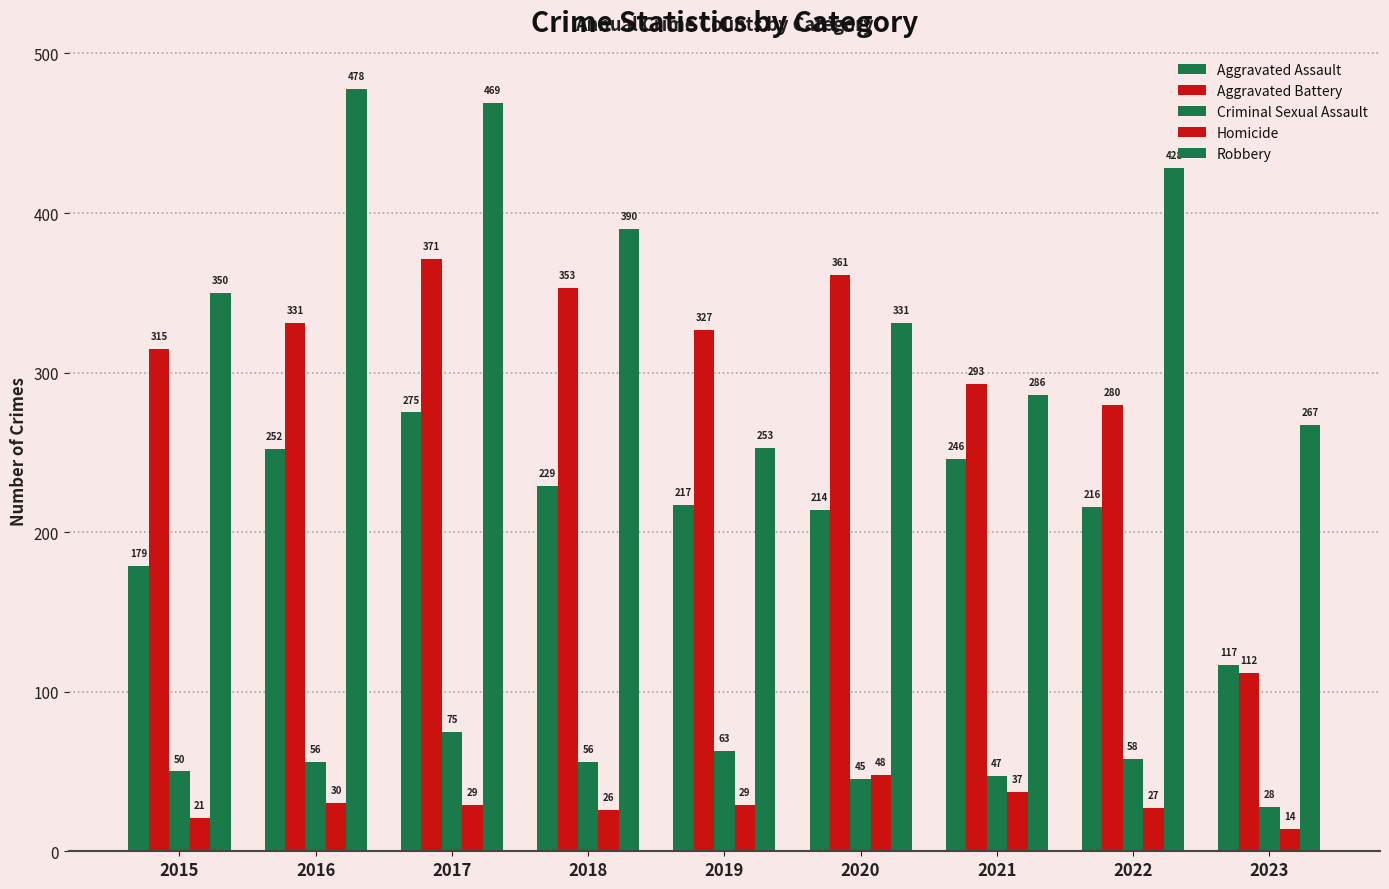

What is the spread (max minus min) of values at 2023?

253